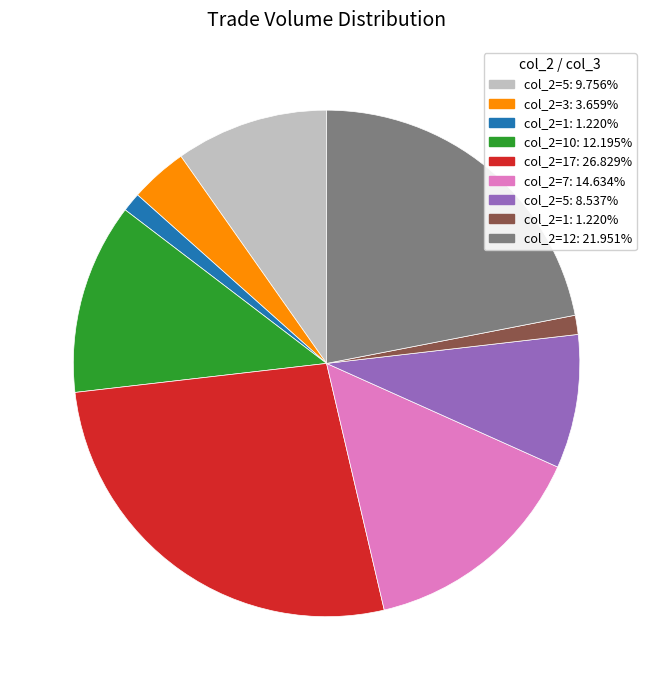

Does any single category account for the majority?

No